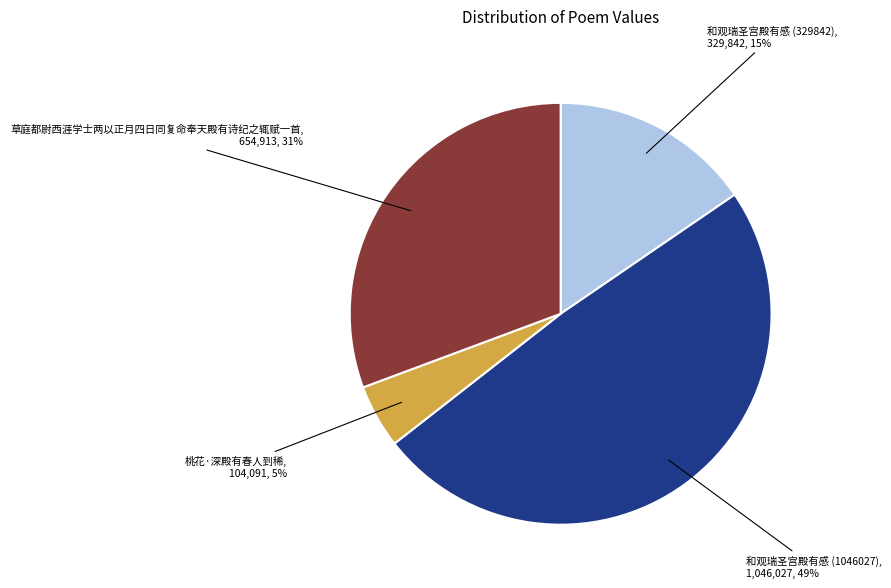

Is there a majority slice in this chart?

No